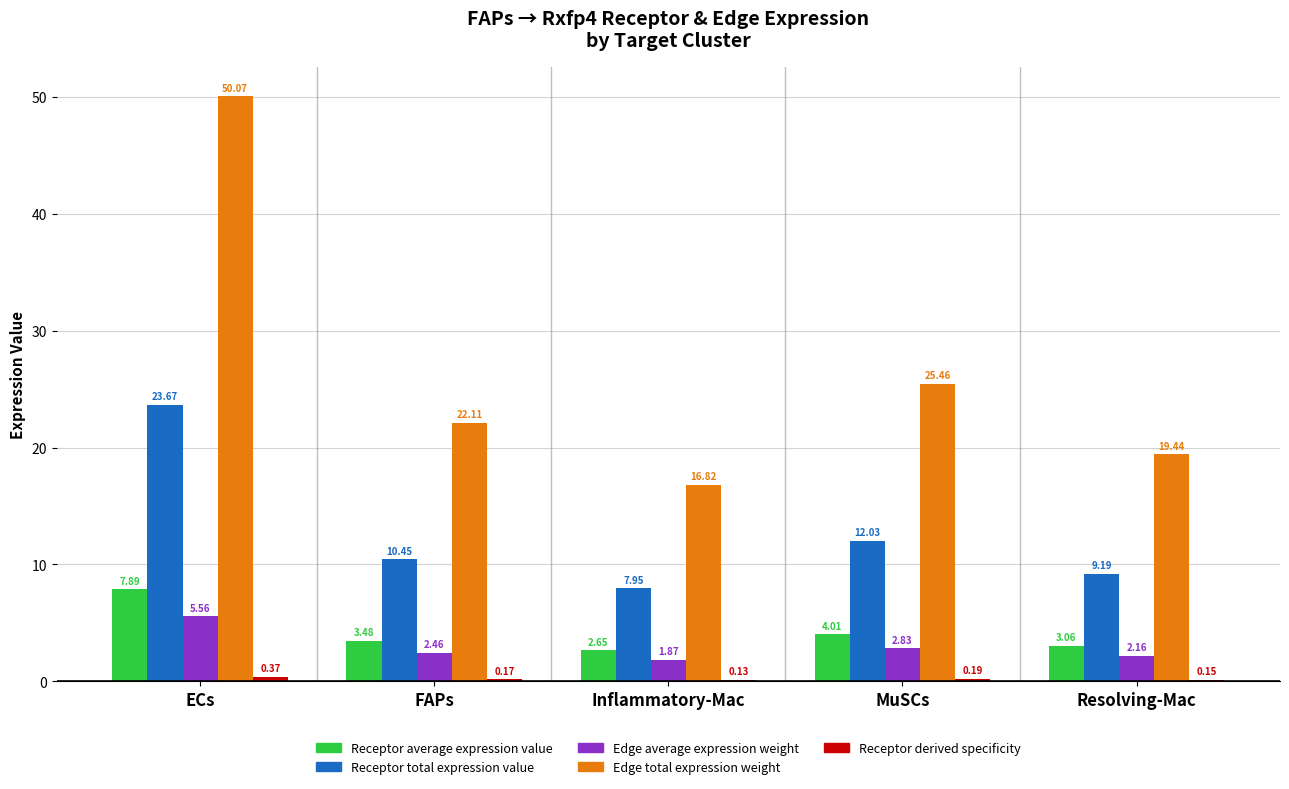

Between ECs and Inflammatory-Mac, which series saw the biggest shift?

Edge total expression weight